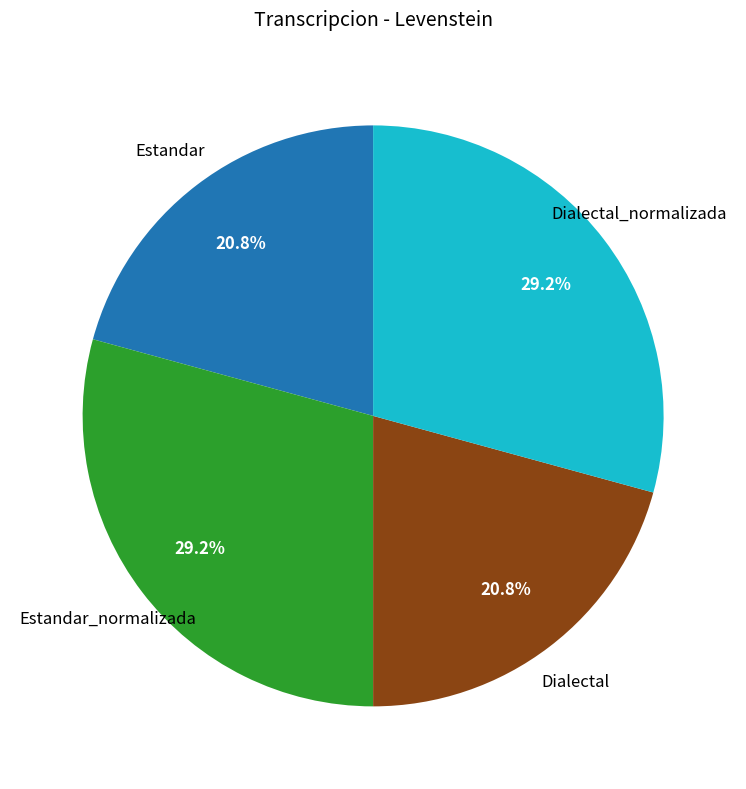

Is there any slice that represents more than half of the pie?

No